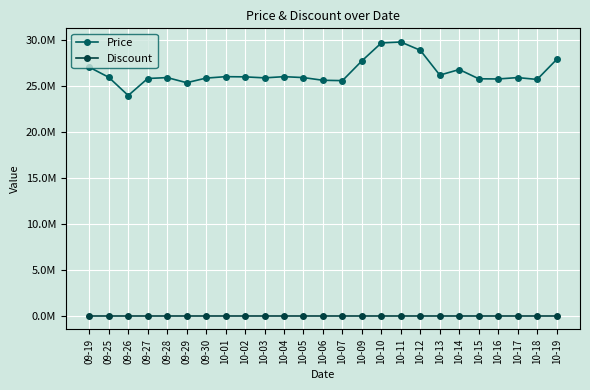

True or false: Price has a value of 12183848 at 09-19.

False